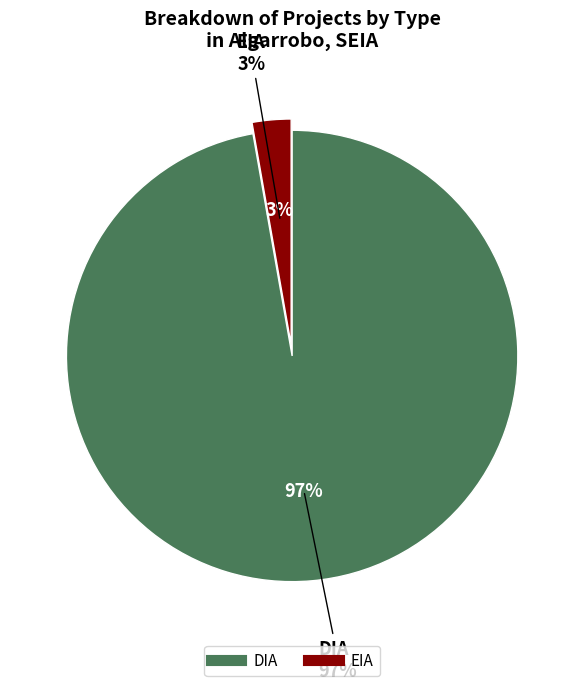

Which category has the smallest portion of the pie?

EIA